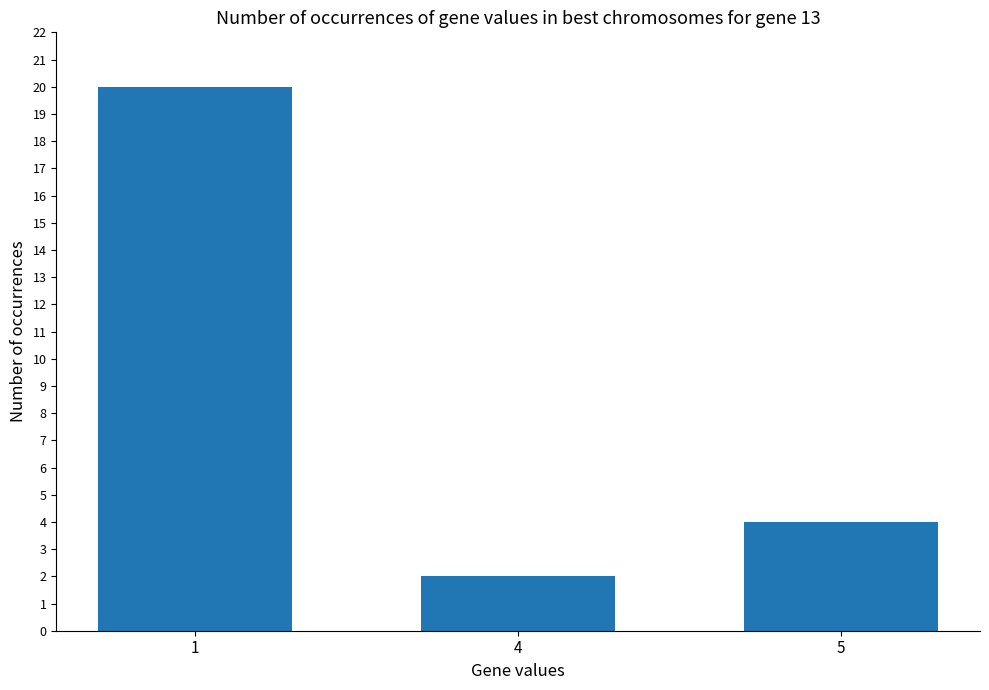

Rank the categories by value from lowest to highest.

4, 5, 1